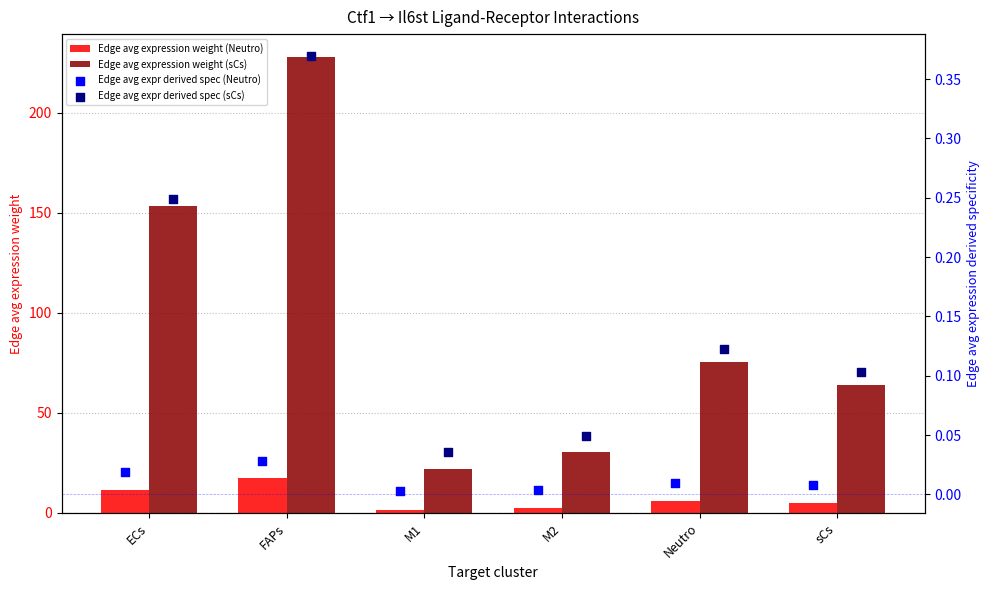

Which series reaches the minimum Y coordinate?

Edge avg expr derived spec (Neutro)